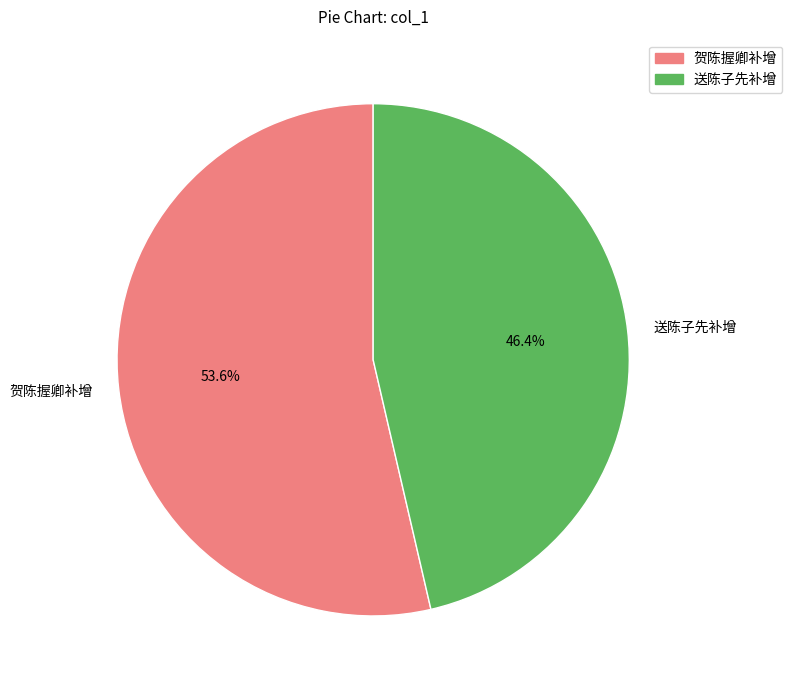

To the nearest percent, what is the difference between the largest and smallest slice percentages?

7%